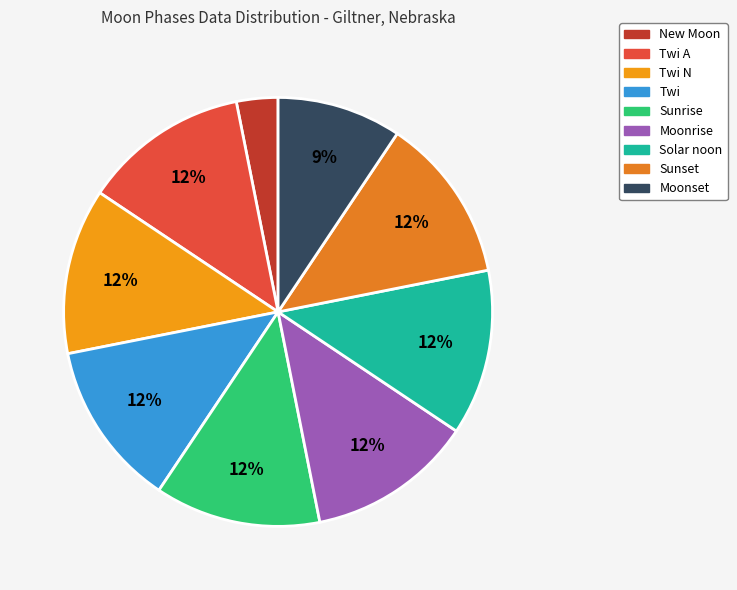

To the nearest percent, what is the difference between the largest and smallest slice percentages?

9%